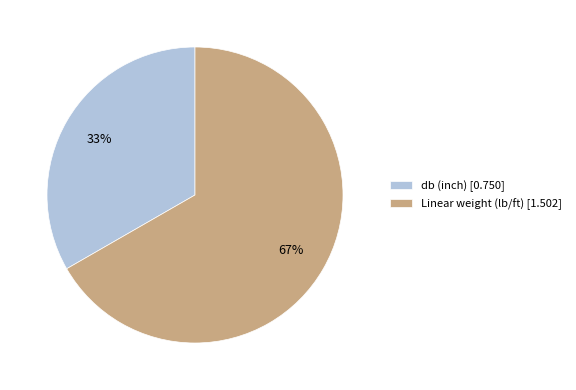

Rank the categories by value from lowest to highest.

db (inch), Linear weight (lb/ft)